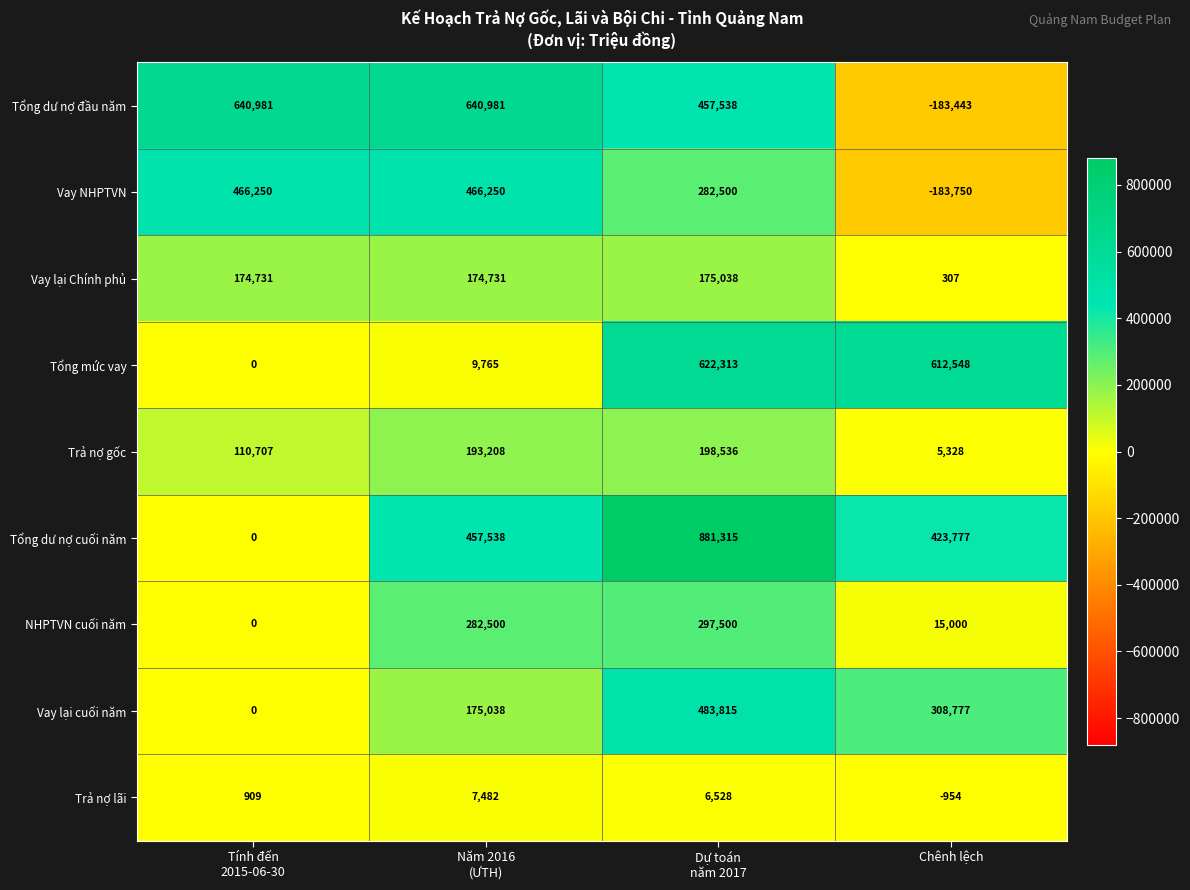

True or false: Tổng dư nợ cuối năm has a value of 423777 at Chênh lệch.

True